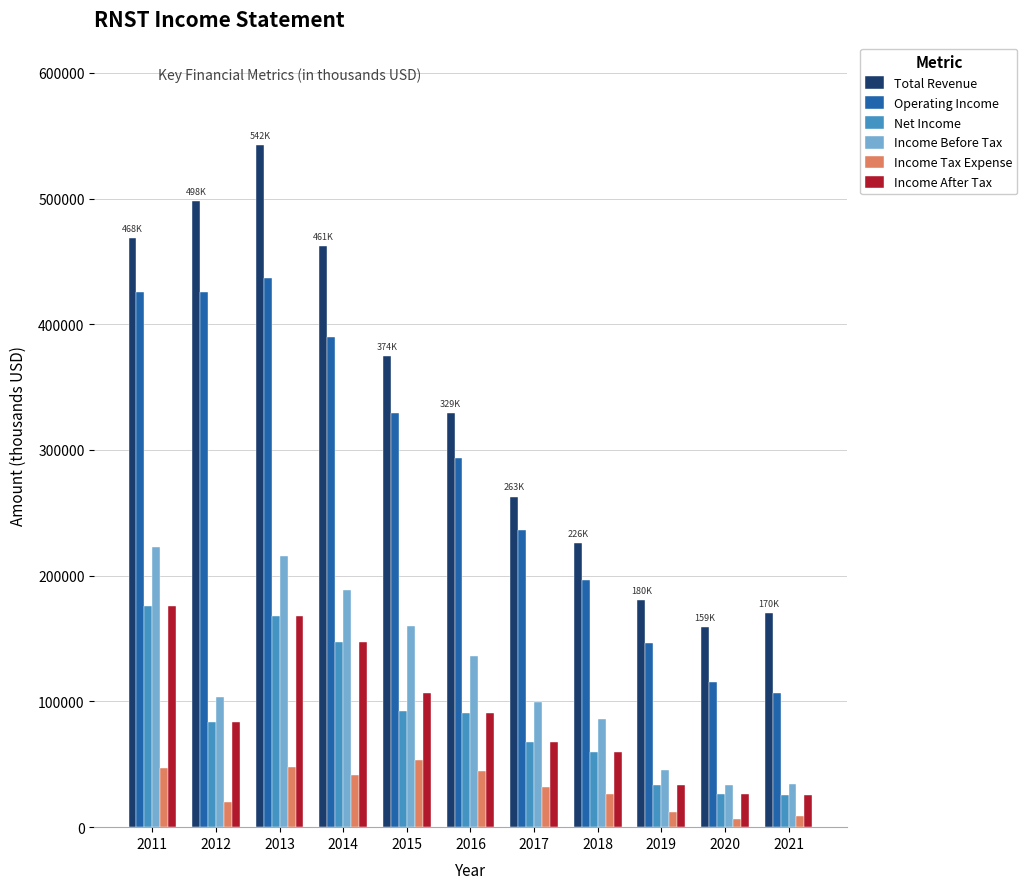

How many bars are there in total?

66